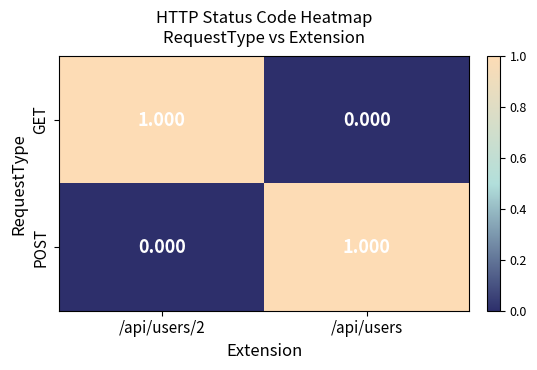

At which label is GET closest to 0?

/api/users